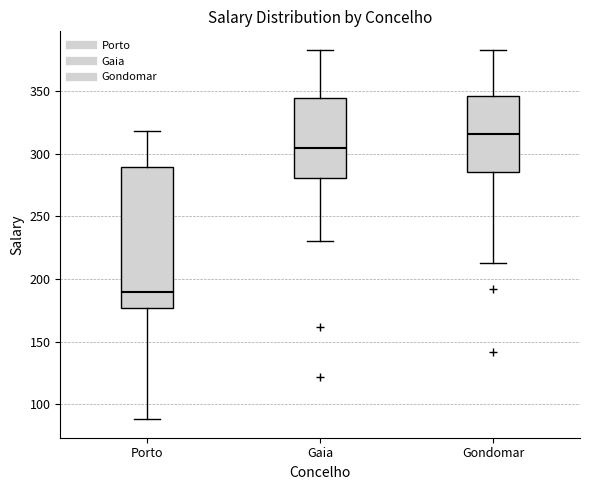

Where is the lower edge of the box for Porto on the y-axis? The values are not printed on the chart, so give them approximately, as read against the axis.

175